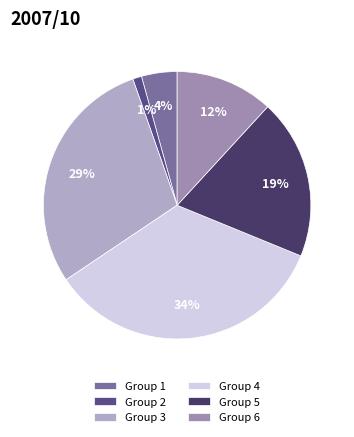

To the nearest percent, what portion does Group 1 represent?

4%